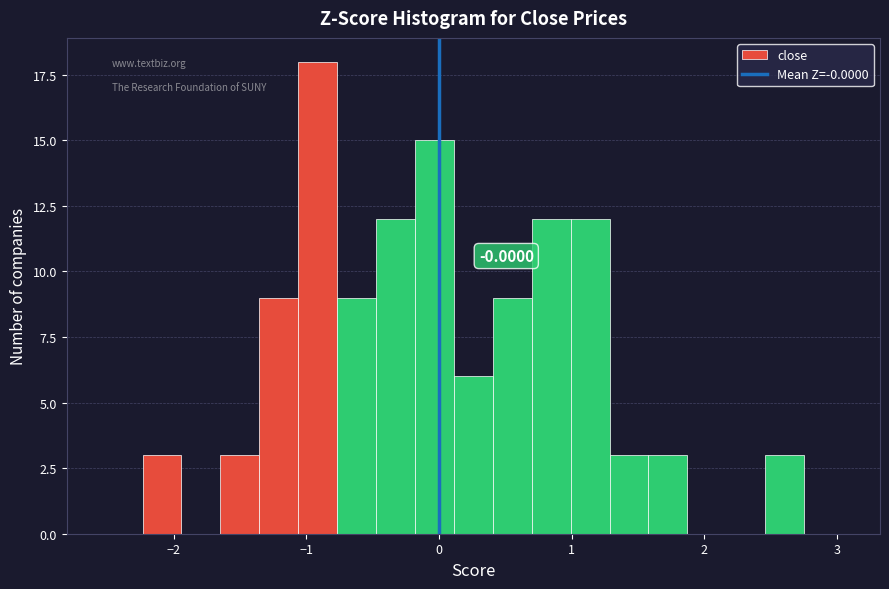

Around what value on the x-axis is the tallest bar? Give the approximate position of its centre, as read against the axis.

-0.9